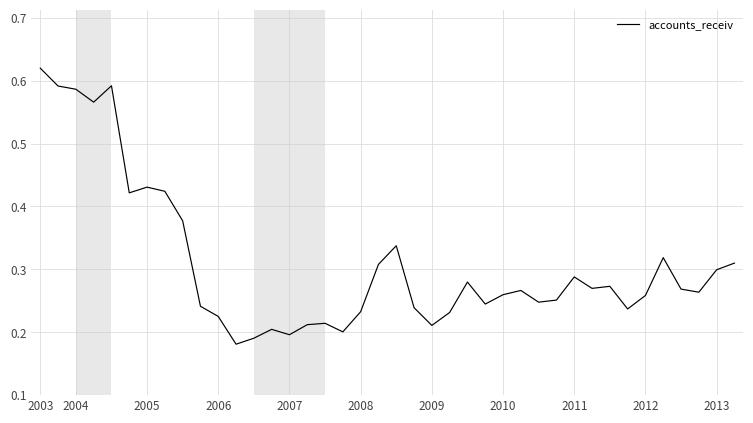

Does the chart have visible grid lines?

Yes